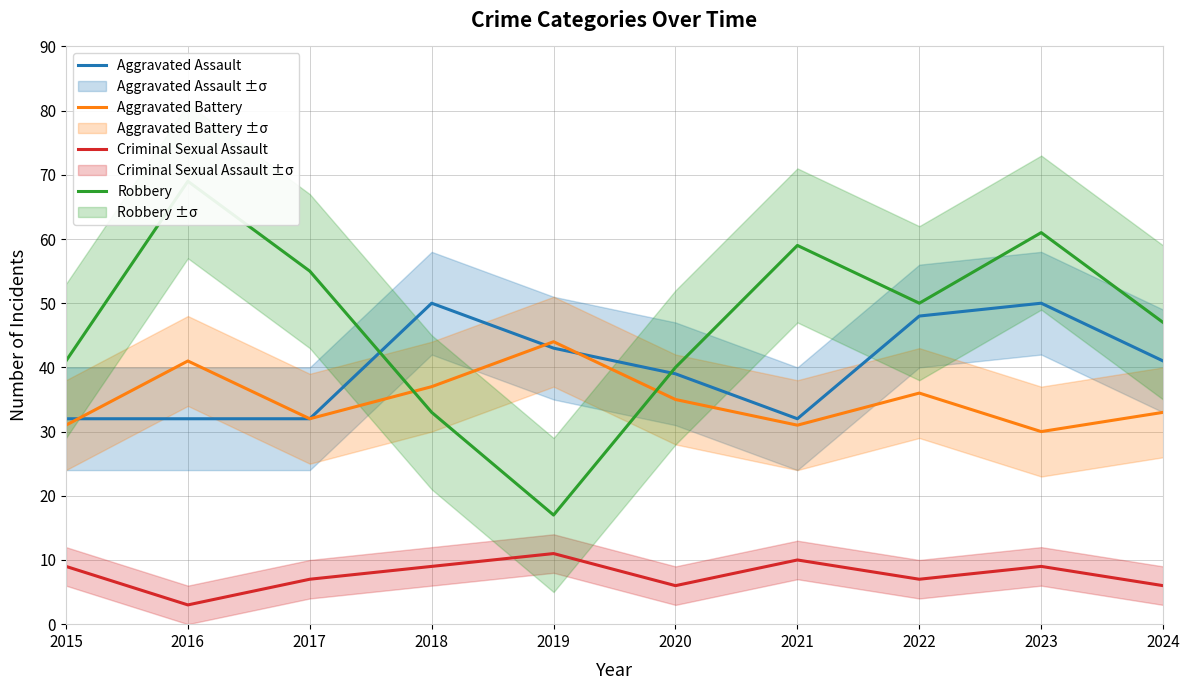

Where is Robbery nearest to the value 43?

2015